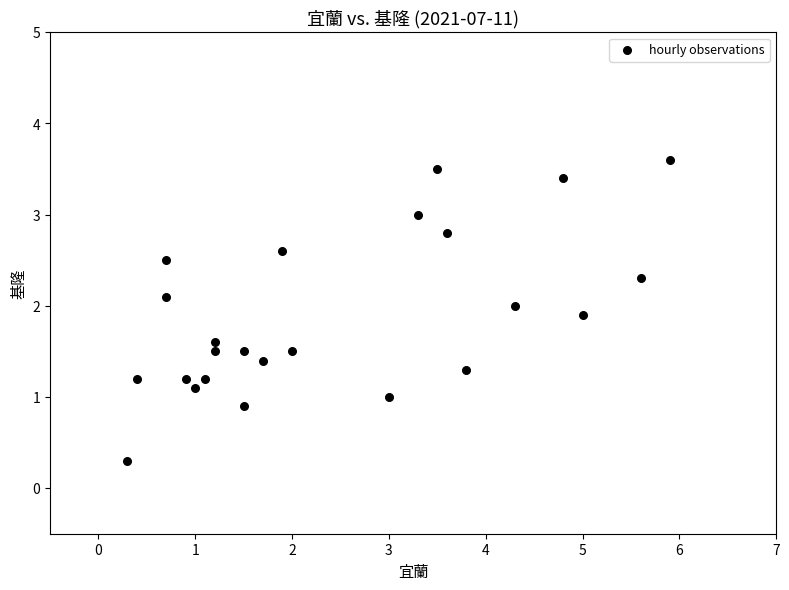

What is the range of Y values (max minus min)?

3.3